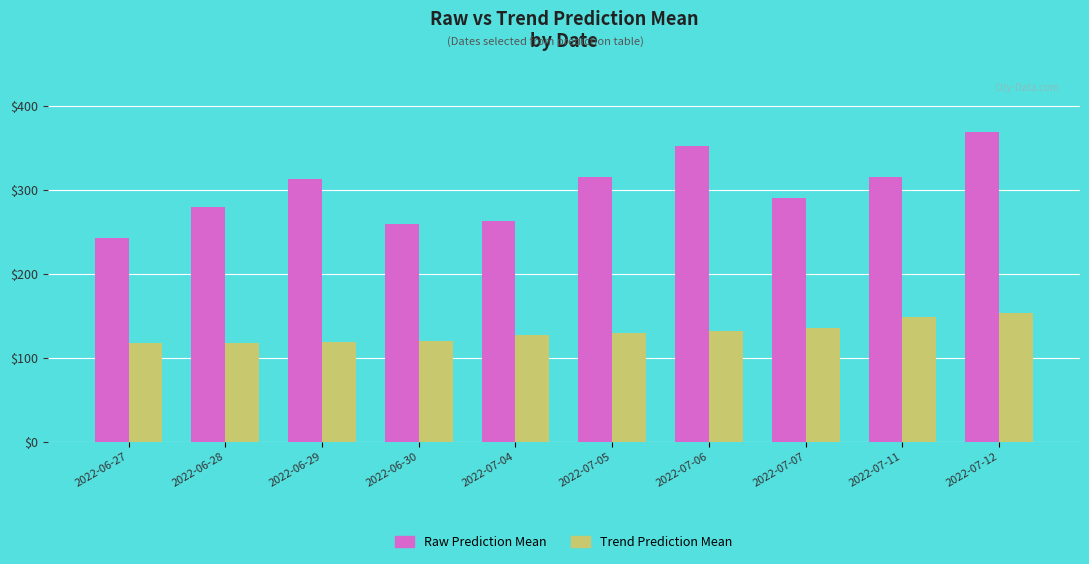

List the series in order of their overall mean, highest first.

Raw Prediction Mean, Trend Prediction Mean